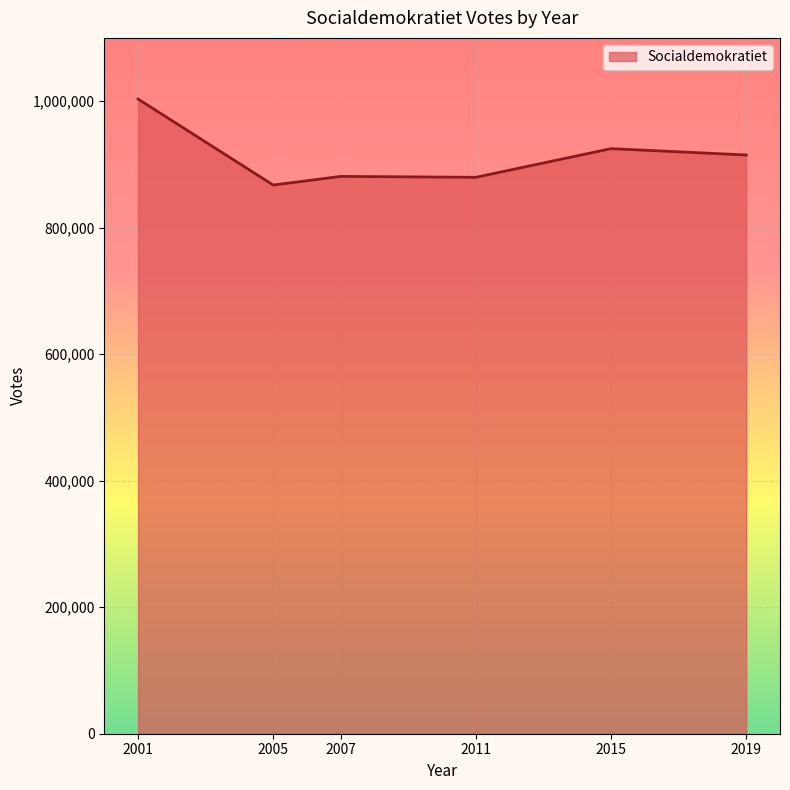

What is the difference between the values at 2011 and 2019?

35268